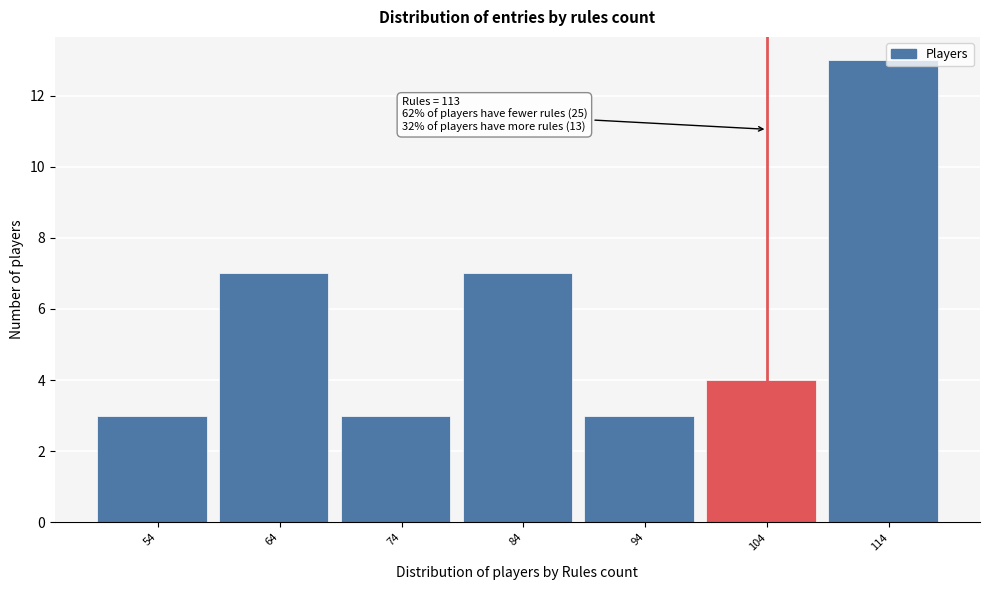

Reading left to right, transcribe all the data shown in this chart.

54=3	64=7	74=3	84=7	94=3	104=4	114=13